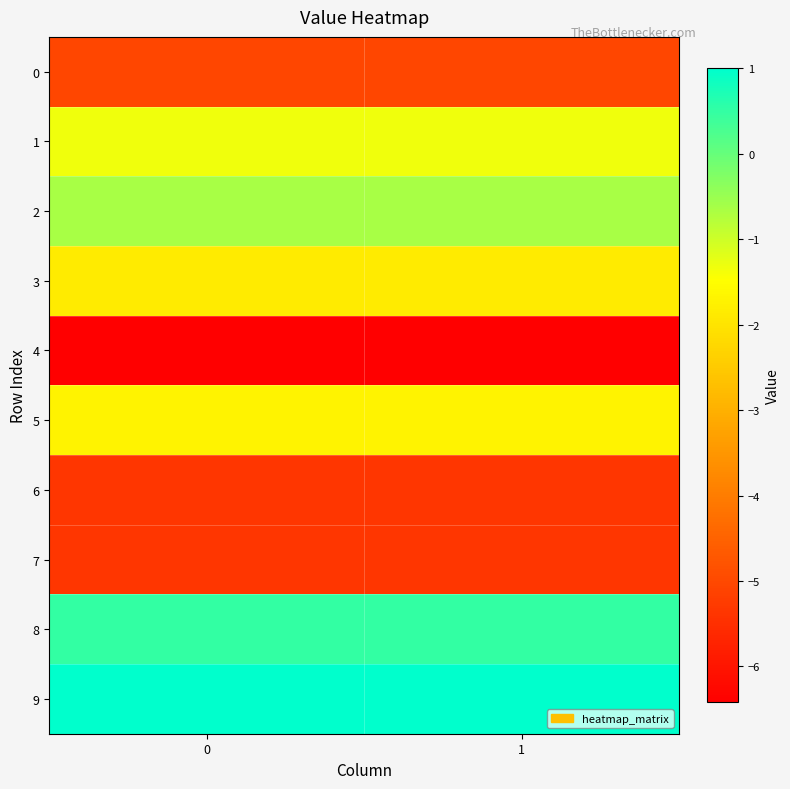

Reading left to right, transcribe all the data shown in this chart.

0: 0=-5.0	1=-5.0
1: 0=-1.3	1=-1.3
2: 0=-0.6	1=-0.6
3: 0=-1.9	1=-1.9
4: 0=-6.4	1=-6.4
5: 0=-1.7	1=-1.7
6: 0=-5.4	1=-5.4
7: 0=-5.4	1=-5.4
8: 0=0.5	1=0.5
9: 0=1.0	1=1.0